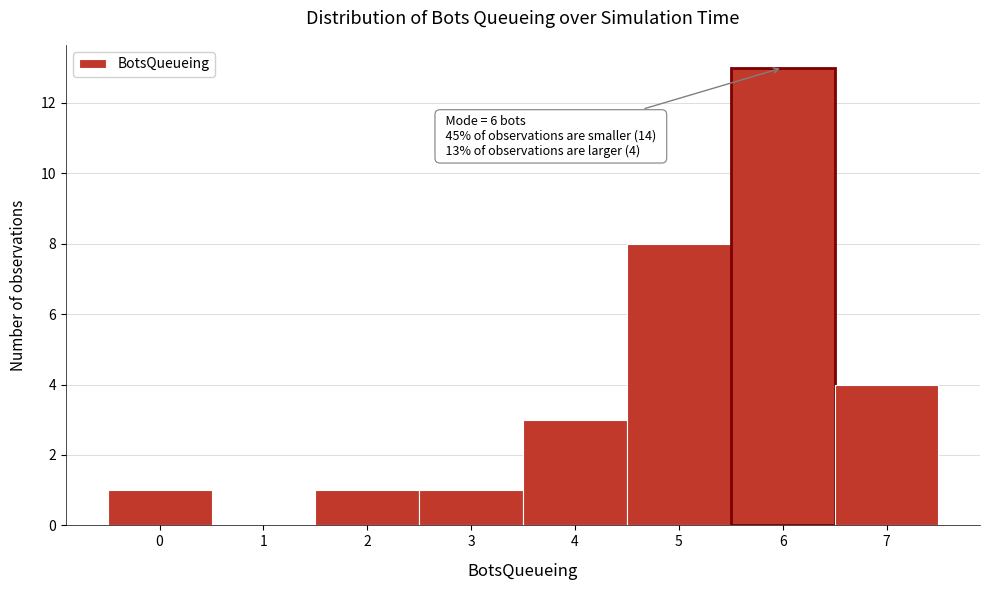

Reading left to right, what are all the values shown in this chart?

0=1	1=0	2=1	3=1	4=3	5=8	6=13	7=4